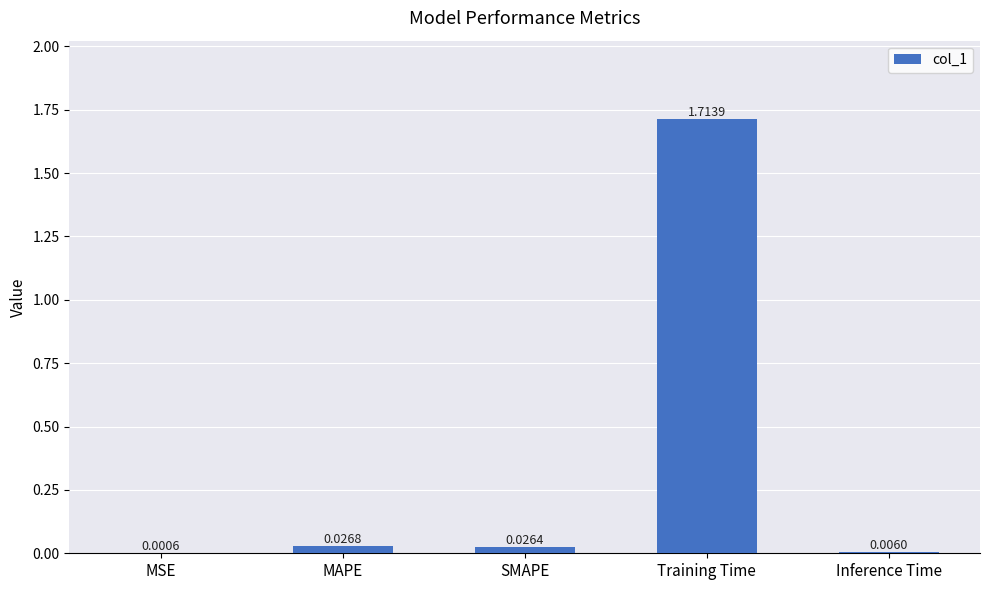

Are the bars horizontal?

No